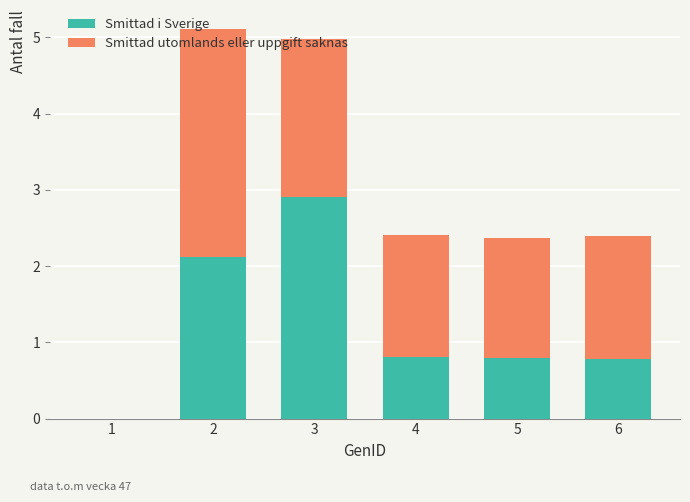

What is the highest value of the Smittad i Sverige series?

2.9